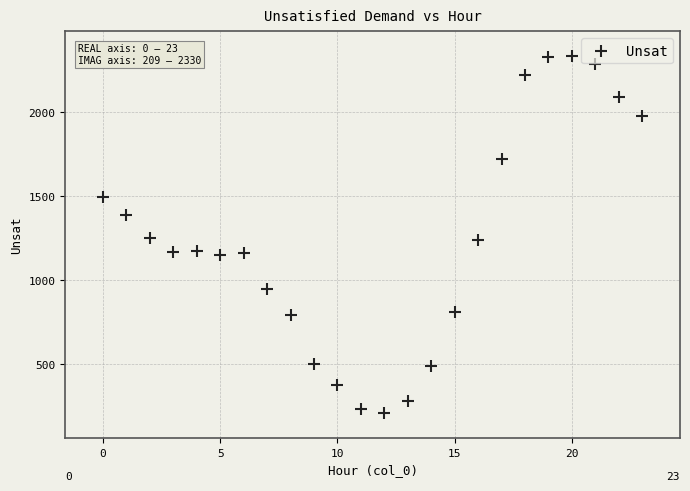

What is the range of Y values (max minus min)?

2121